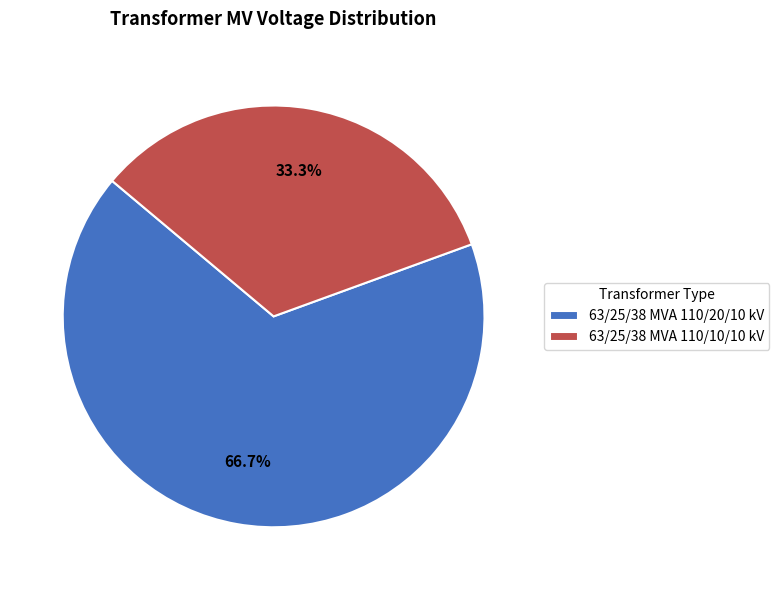

To the nearest percent, what is the combined percentage of 63/25/38 MVA 110/20/10 kV and 63/25/38 MVA 110/10/10 kV?

100%